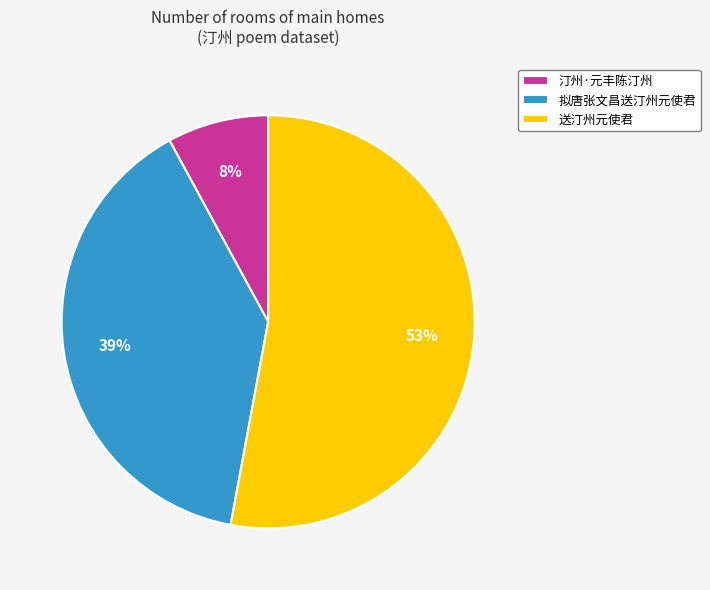

Do 汀州·元丰陈汀州 and 拟唐张文昌送汀州元使君 together represent more than half of the pie?

No